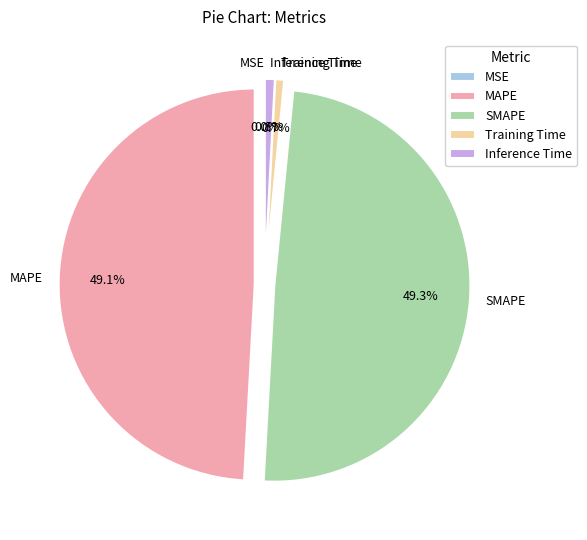

The Inference Time slice represents 1% of the pie. True or false?

True